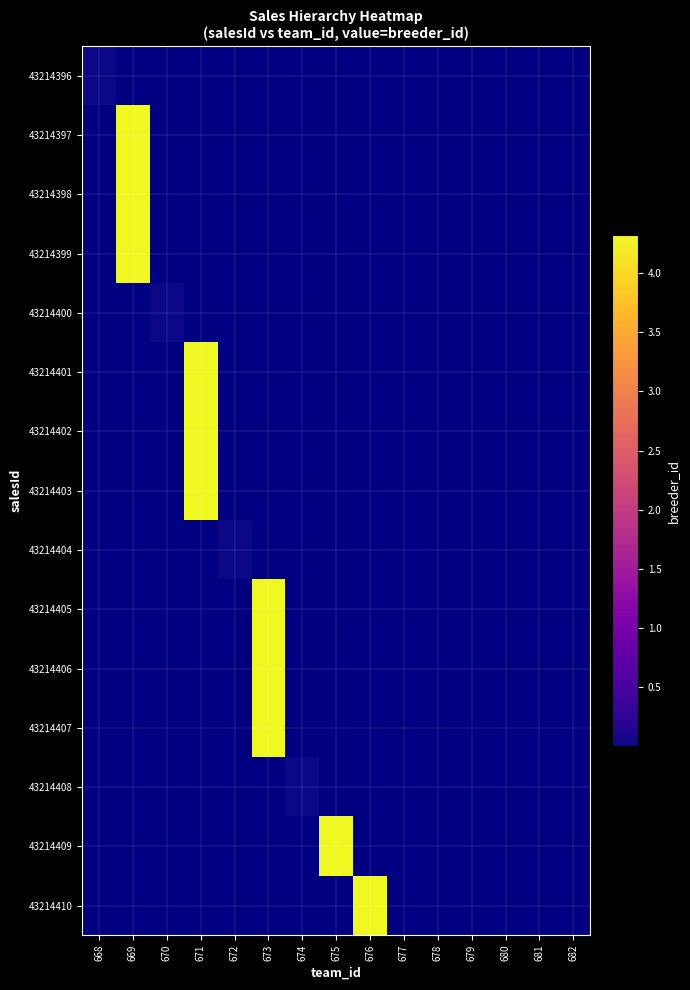

List the series in order of their peak value, highest first.

43214396, 43214397, 43214398, 43214399, 43214400, 43214401, 43214402, 43214403, 43214404, 43214405, 43214406, 43214407, 43214408, 43214409, 43214410